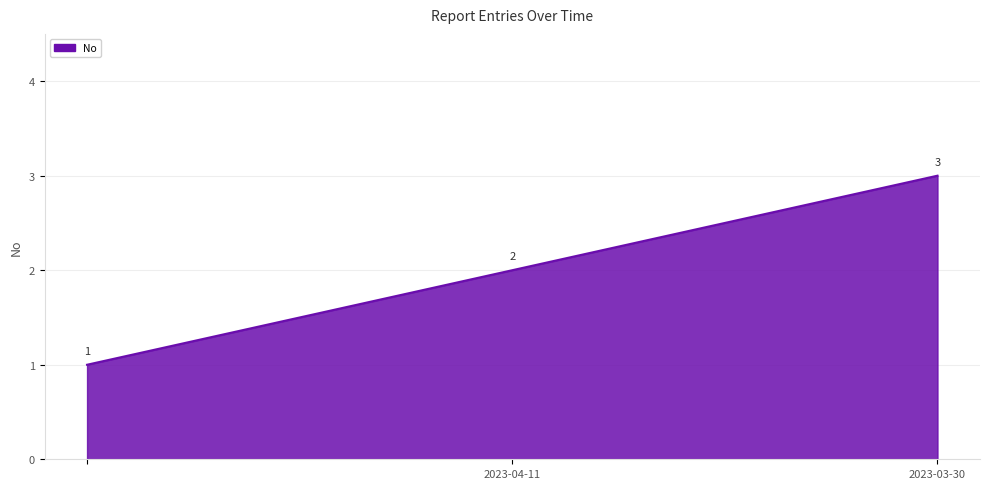

How many categories are shown in the chart?

3